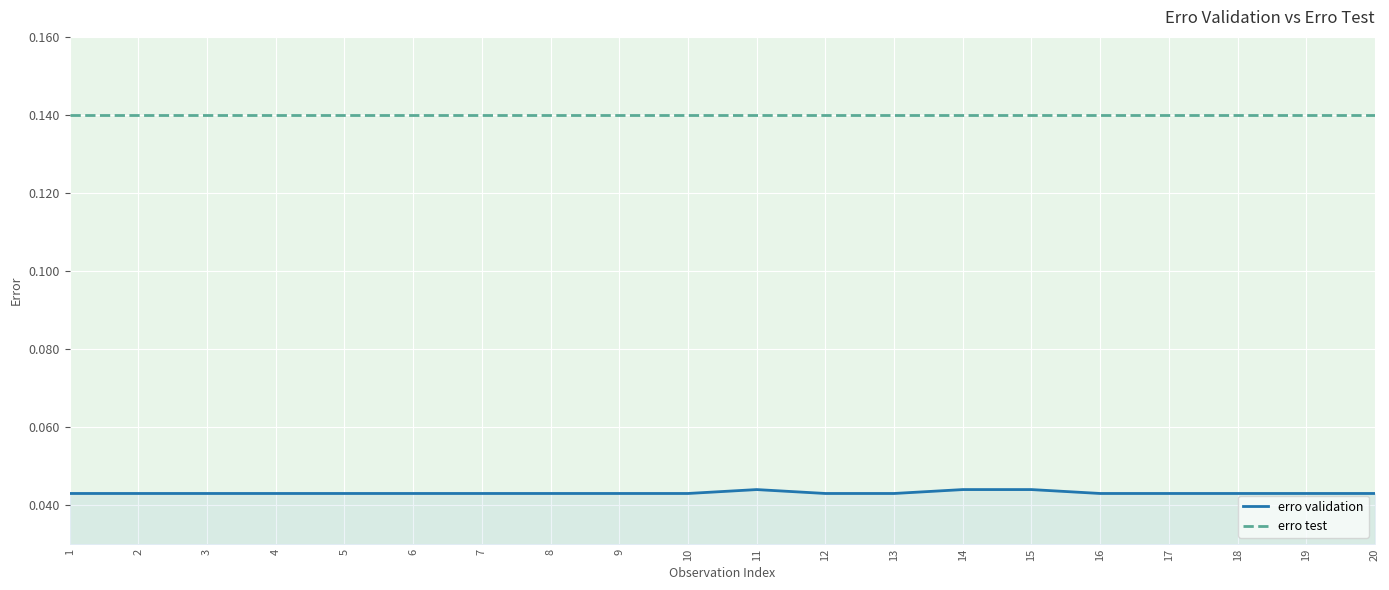

Rank the series by their maximum value, from lowest to highest.

erro validation, erro test